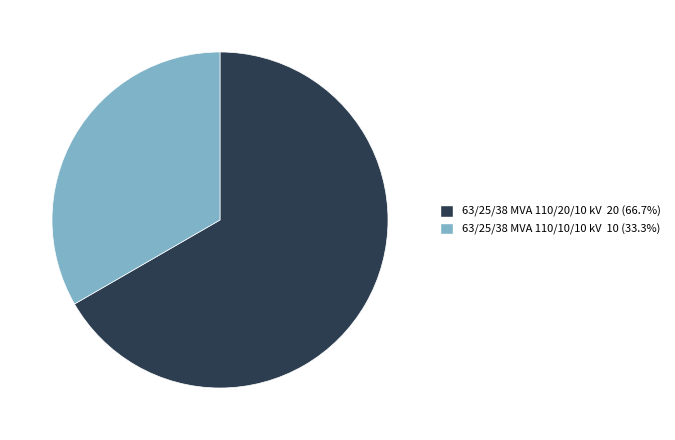

Combined, do 63/25/38 MVA 110/10/10 kV and 63/25/38 MVA 110/20/10 kV account for over 50%?

Yes